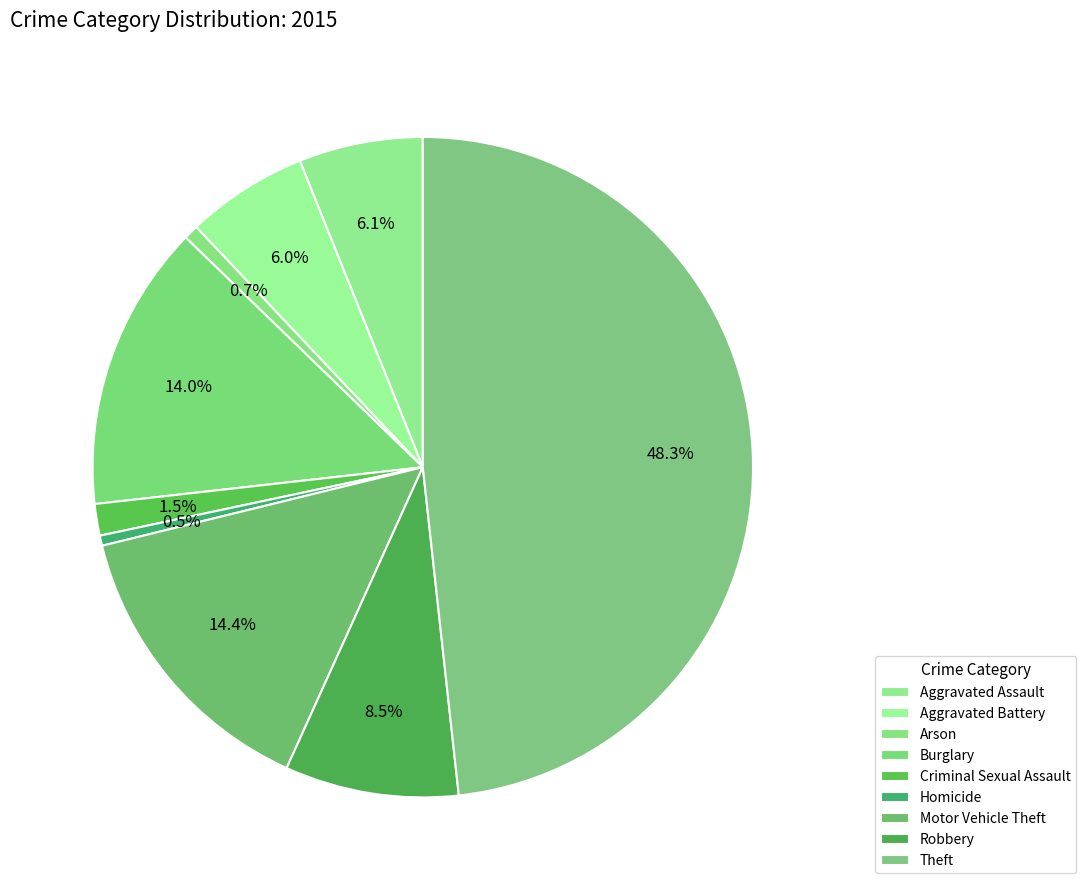

Count the number of slices in the pie.

9